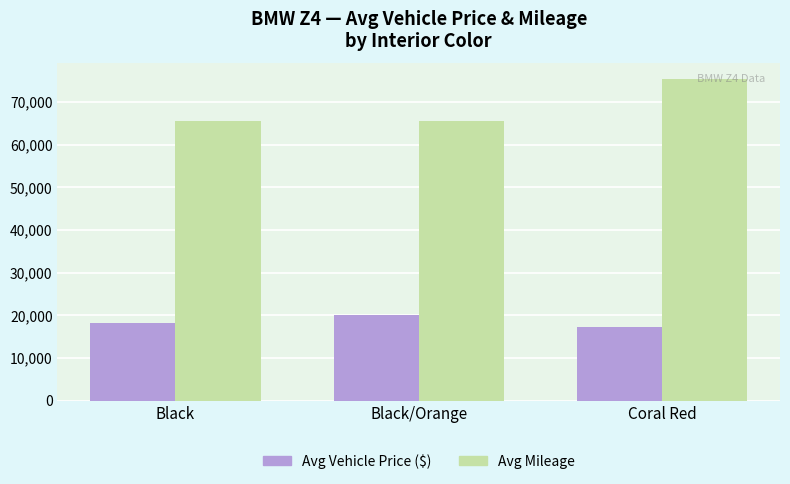

Count the Avg Vehicle Price ($) values in the range 17299 to 19995.

3